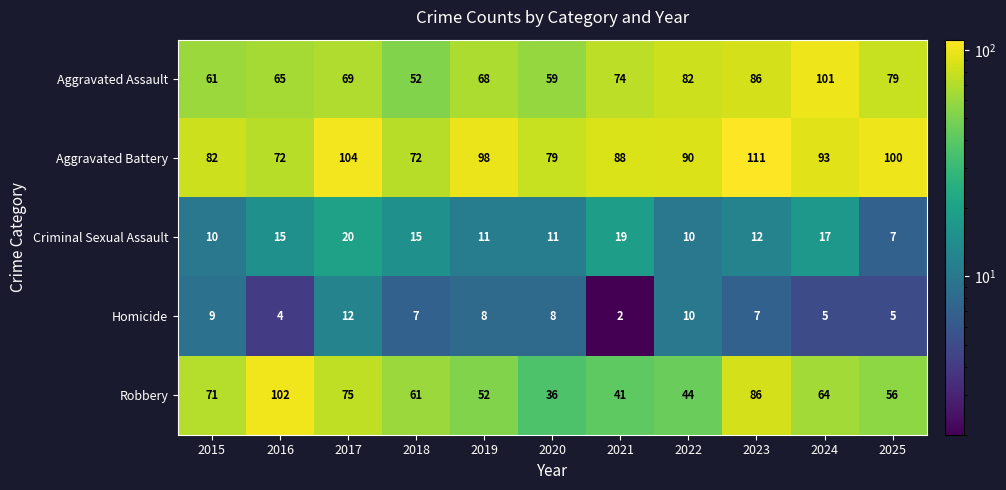

At which label does Robbery first exceed 61?

2015